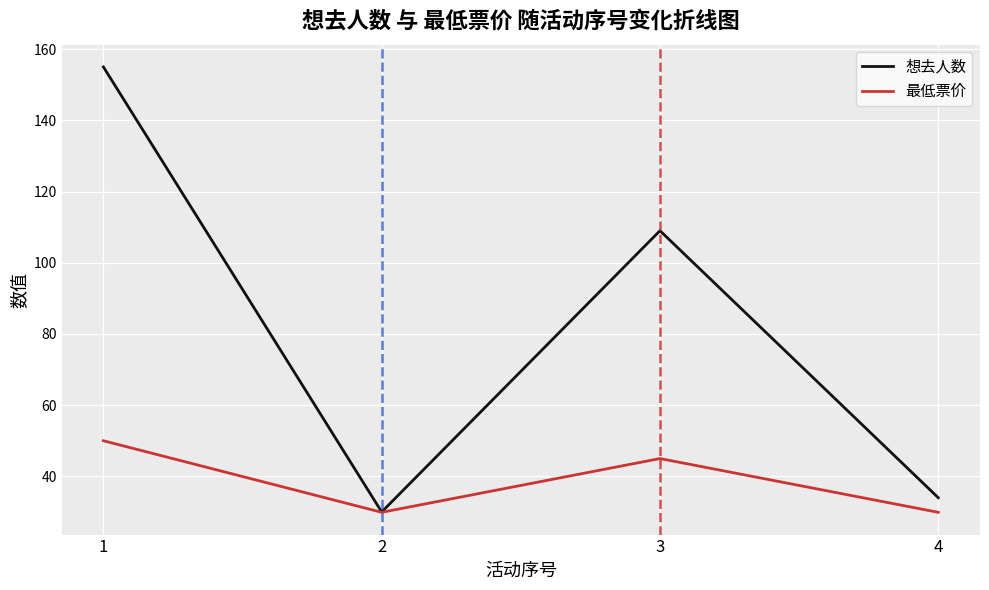

How many categories are shown in the chart?

4